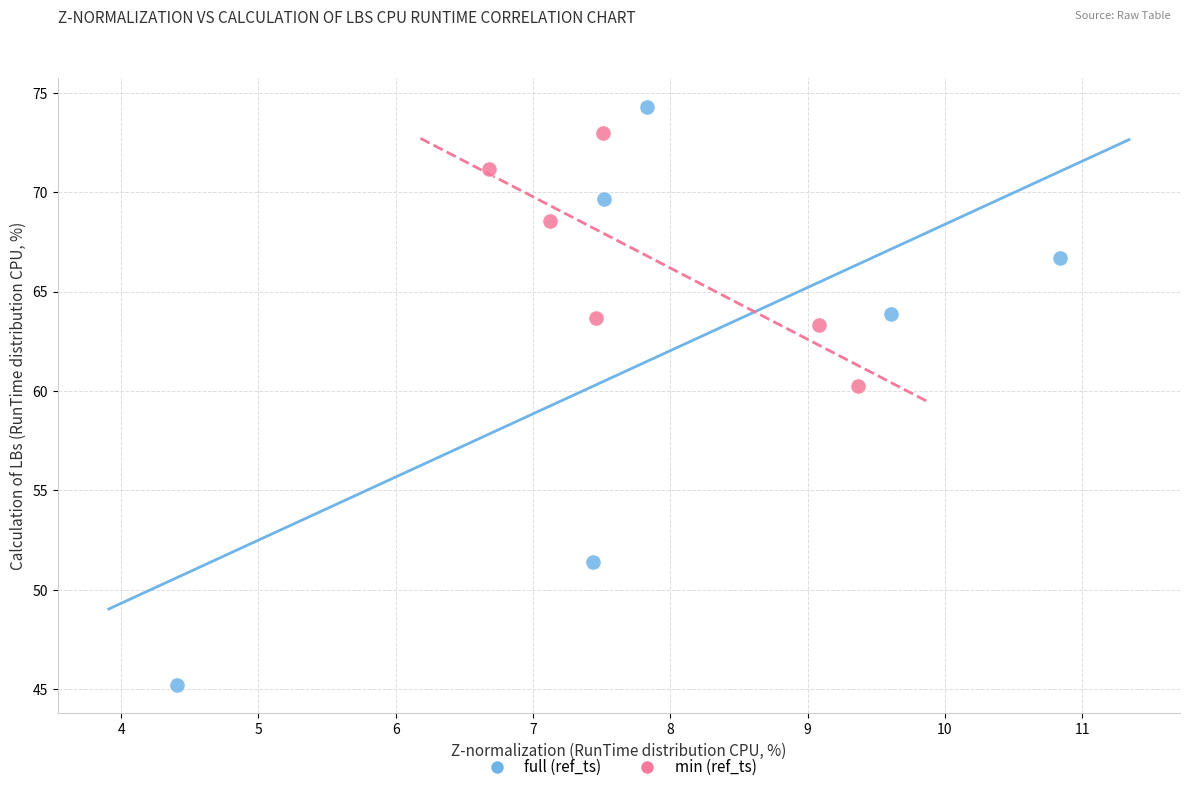

Which series contains the highest Y value?

full (ref_ts)